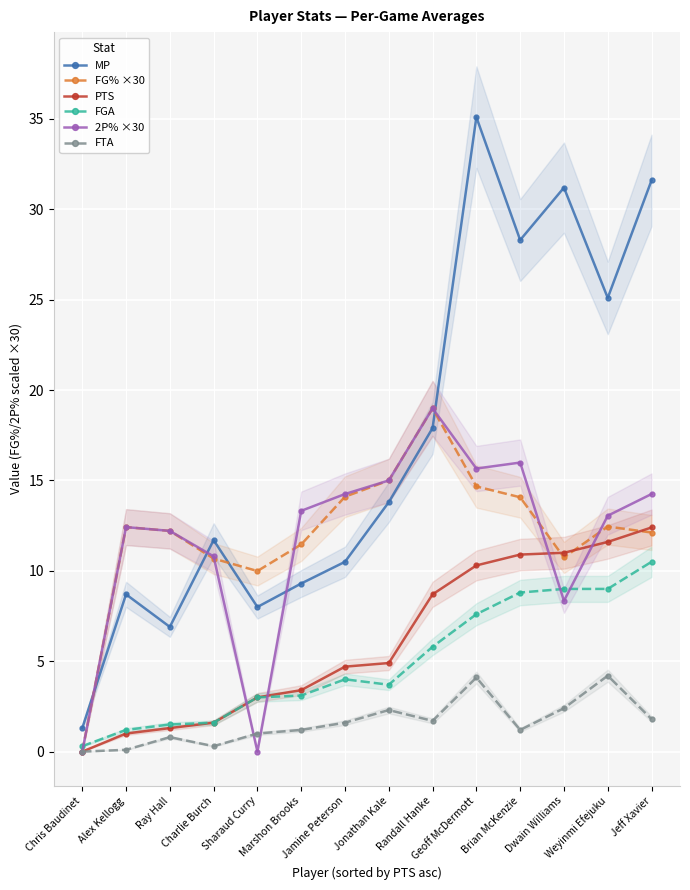

Count the number of data series in this chart.

6